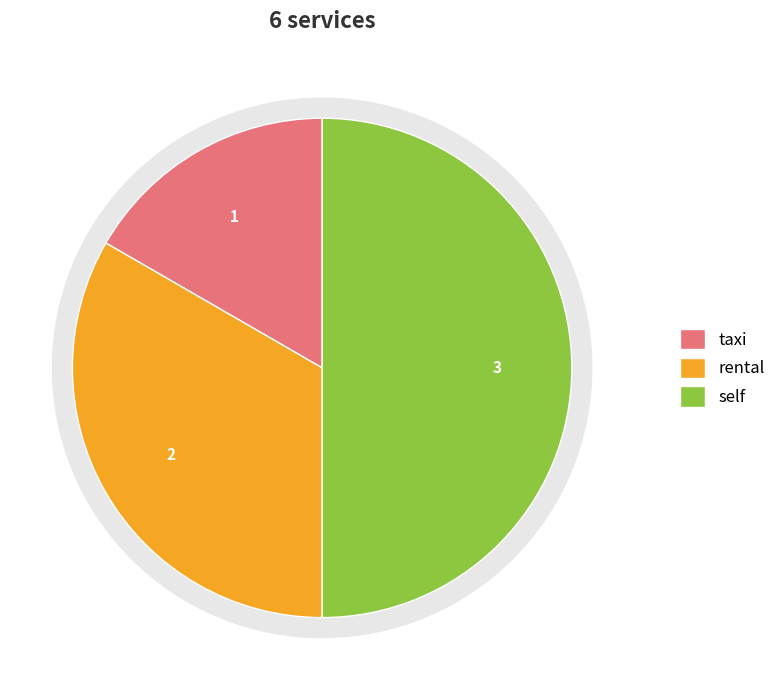

Rank the categories by value from highest to lowest.

self, rental, taxi